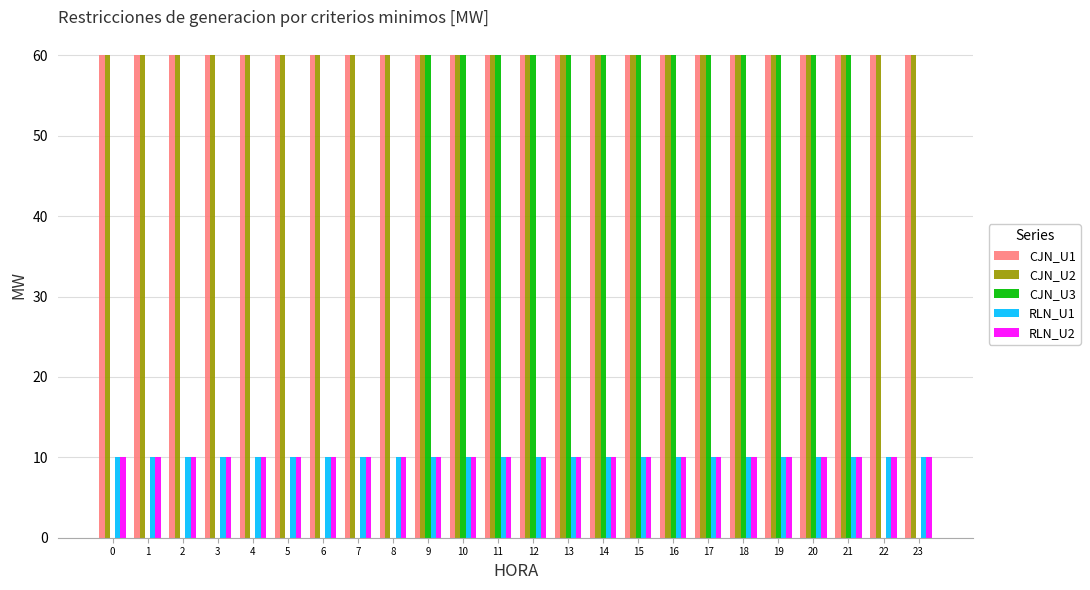

What is the total value across all series at 16?

200